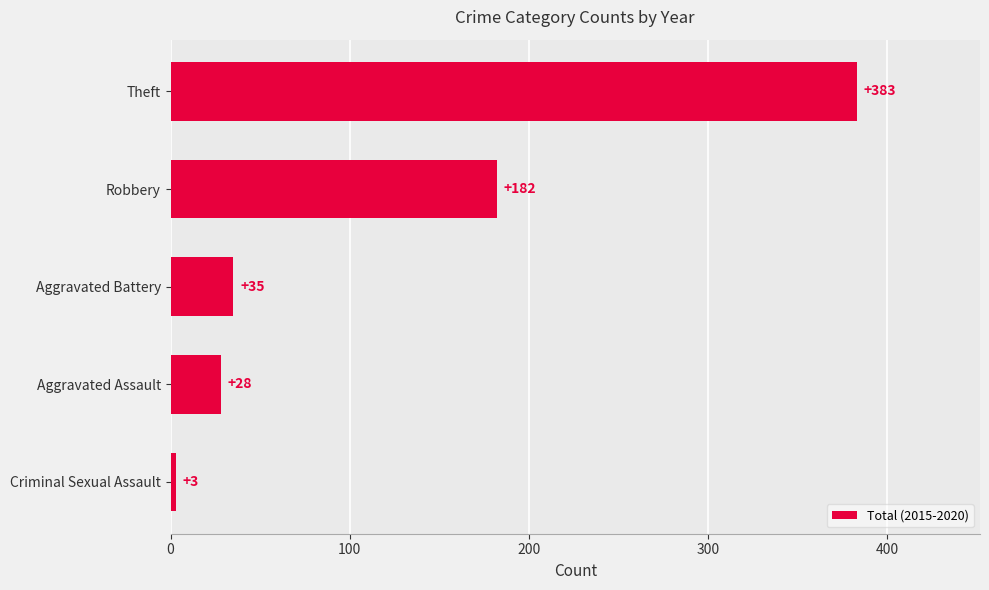

Where is the data nearest to the value 193?

Robbery